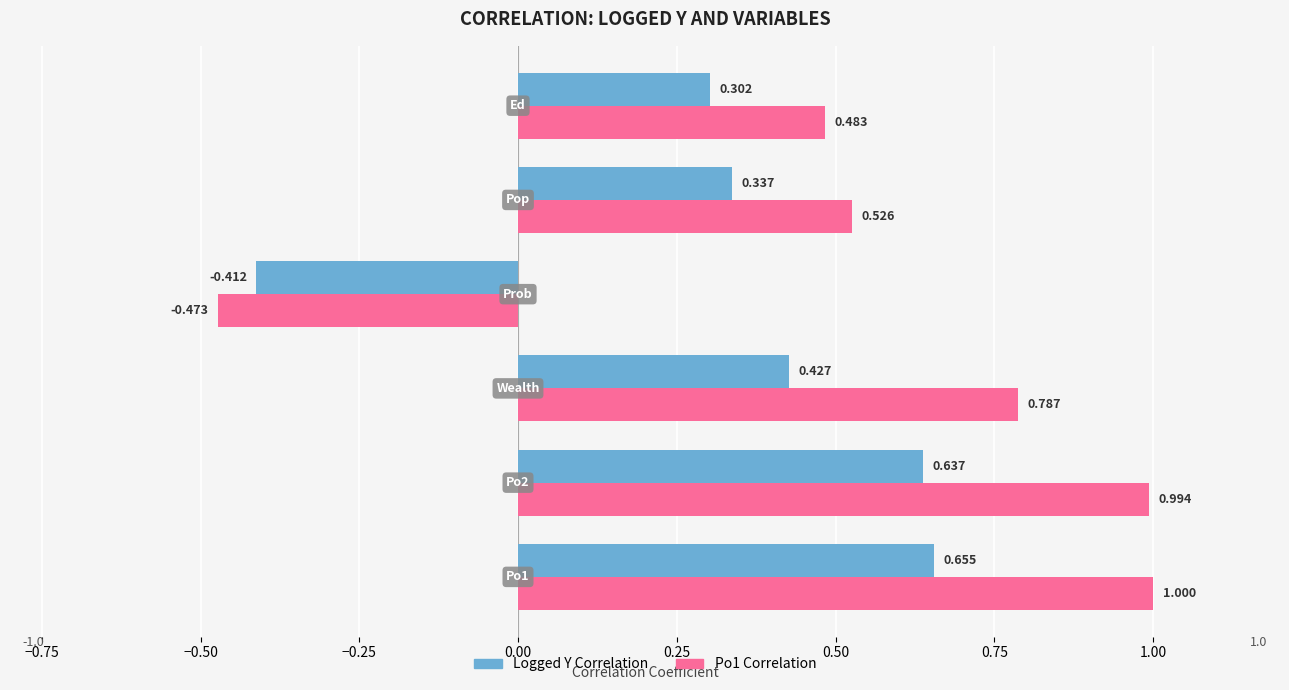

What is the minimum value shown in the chart?

-0.5